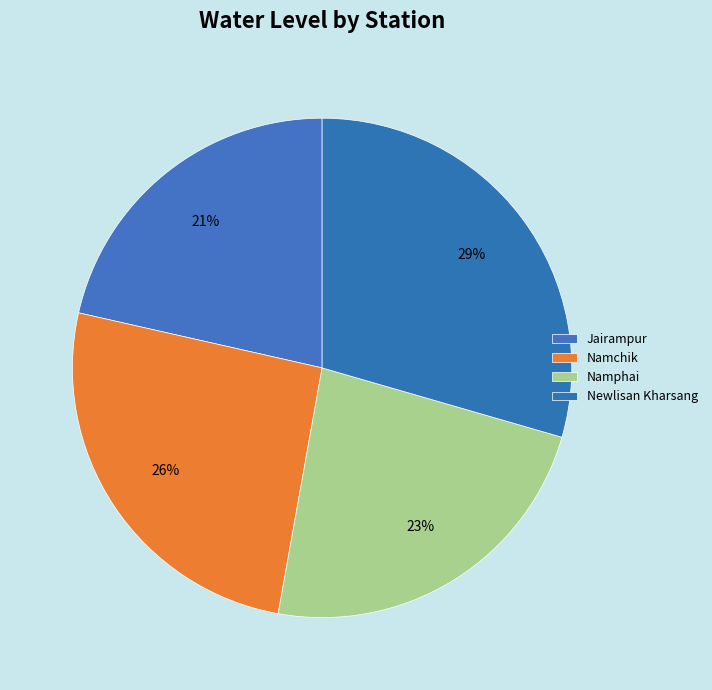

Which slice is the largest?

Newlisan Kharsang